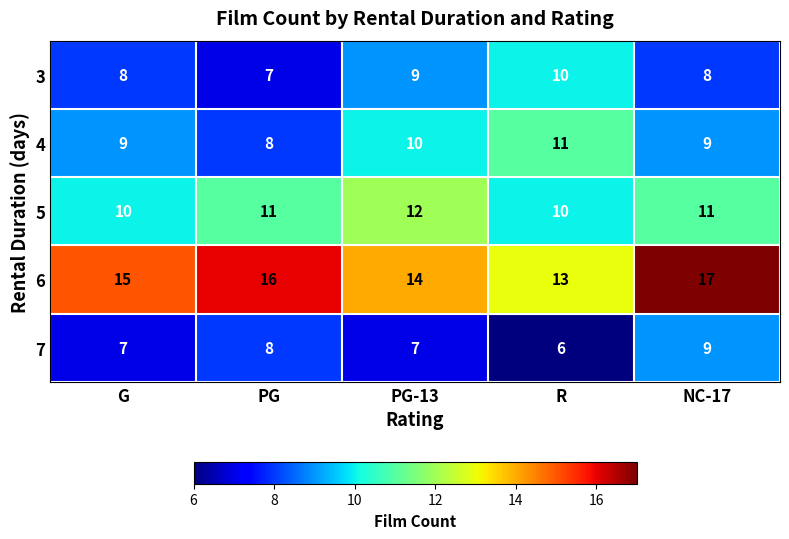

What is the sum of all 4 values?

47